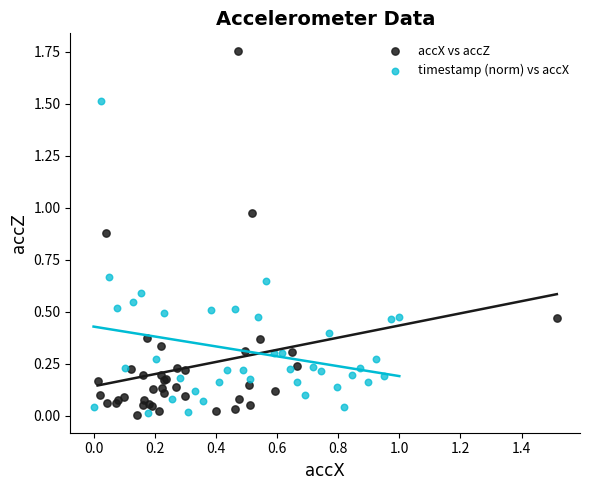

Which series contains the highest Y value?

accX vs accZ